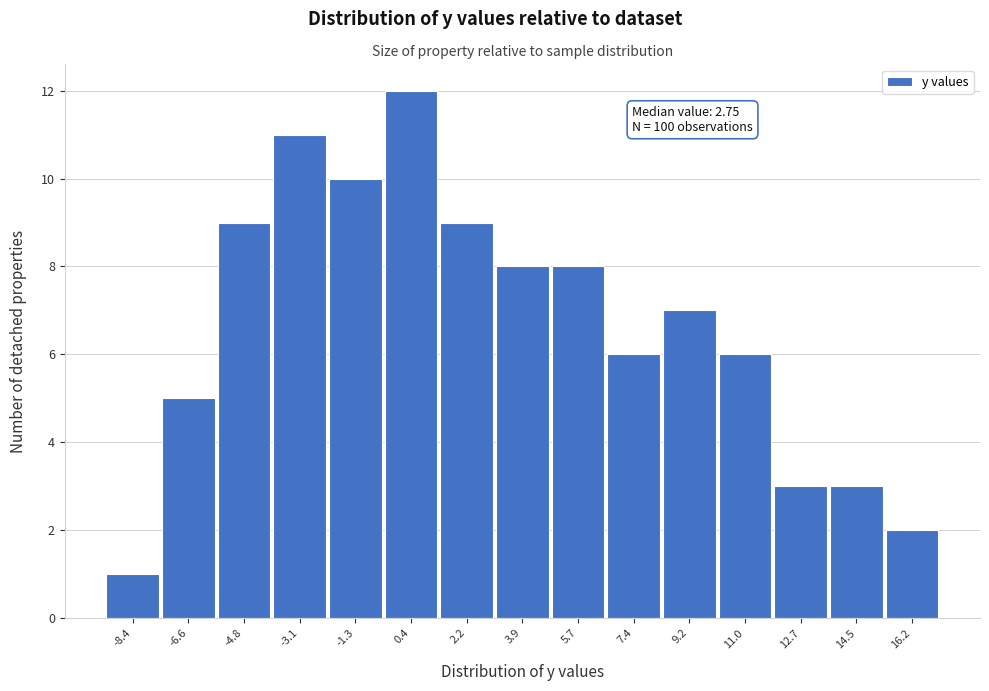

Reading right to left, extract all data points from this chart.

16.2=2	14.5=3	12.7=3	11.0=6	9.2=7	7.4=6	5.7=8	3.9=8	2.2=9	0.4=12	-1.3=10	-3.1=11	-4.8=9	-6.6=5	-8.4=1